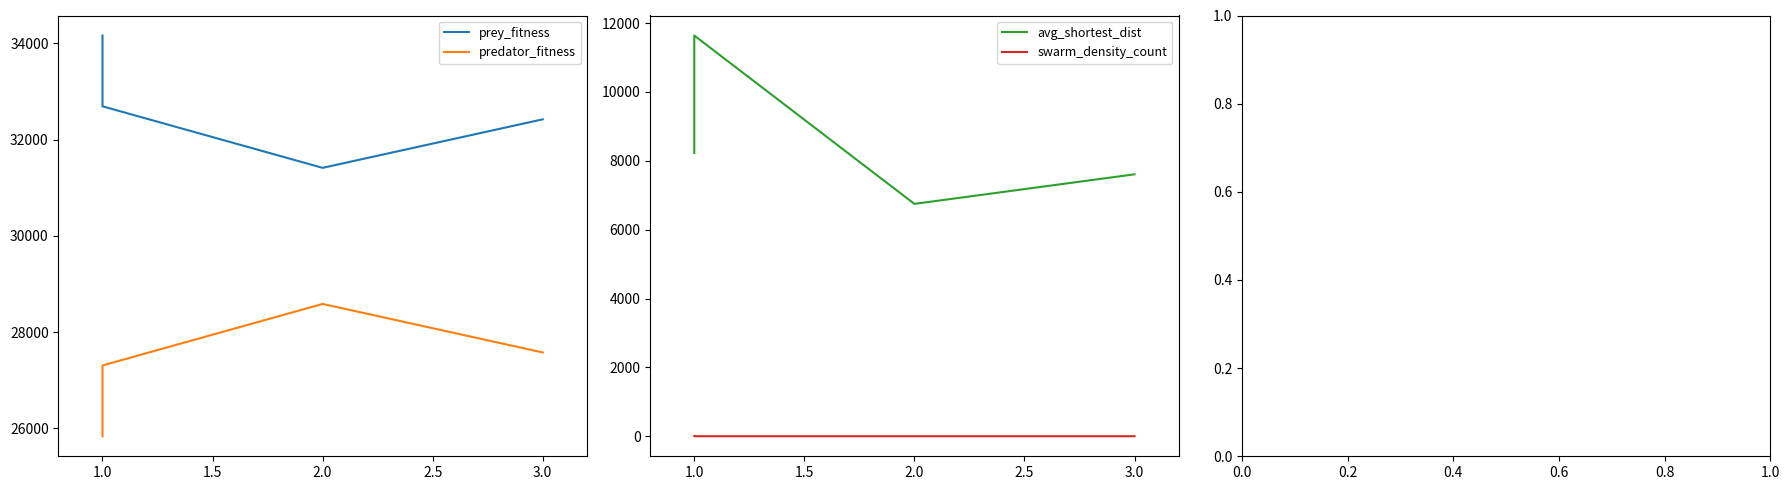

How many lines are shown in the chart?

4